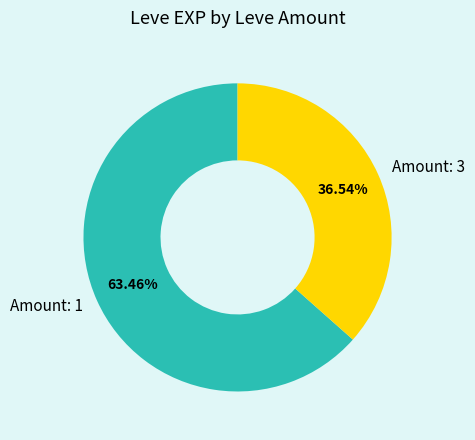

Which slice is the largest?

Amount: 1